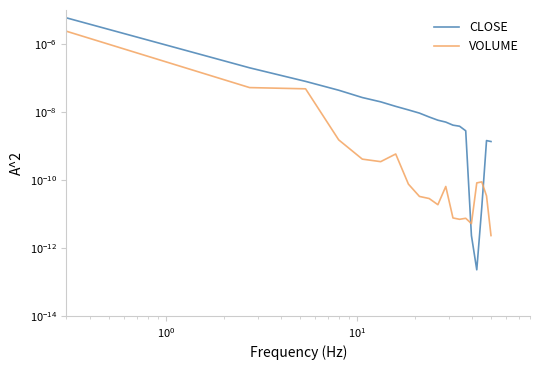

How many distinct data groups are displayed?

2